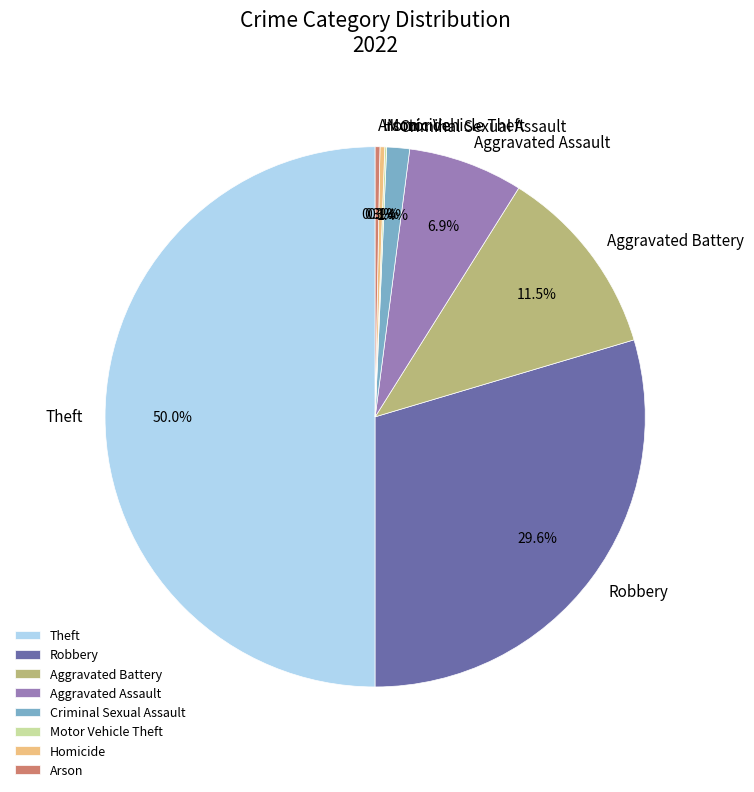

Does Robbery account for over 50% of the chart?

No